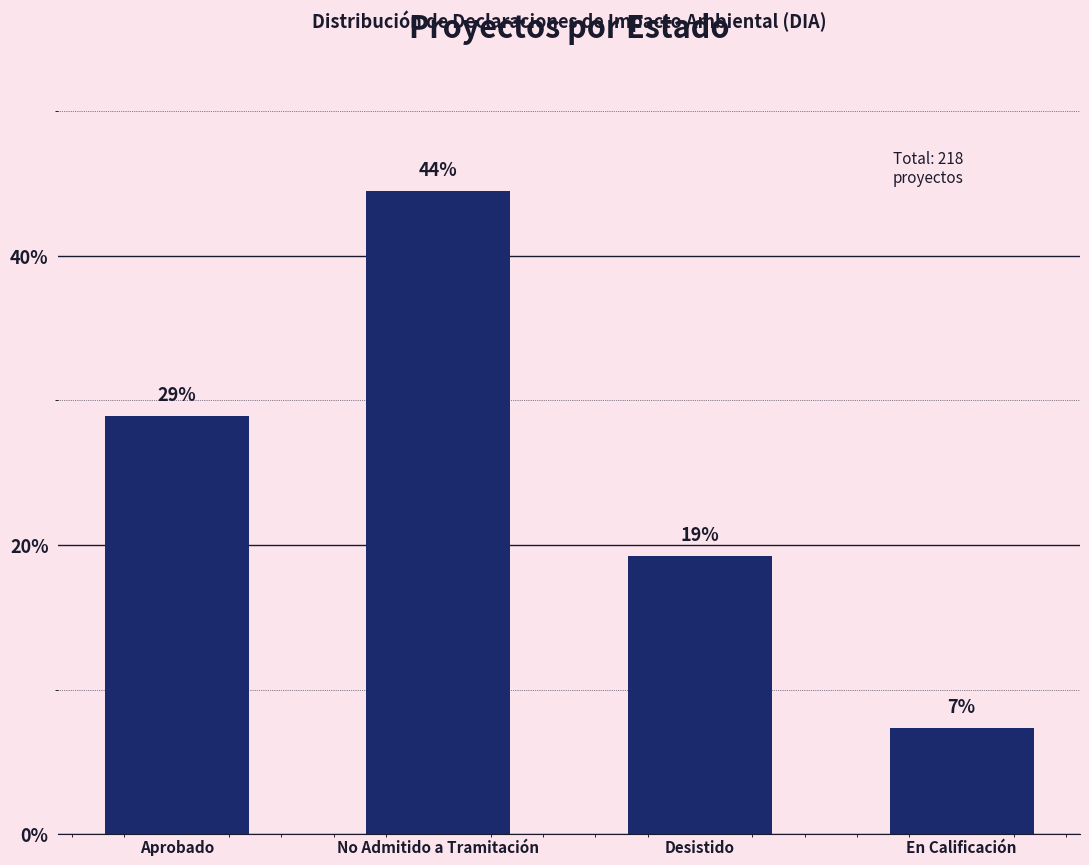

The value at En Calificación is 7.3. True or false?

True